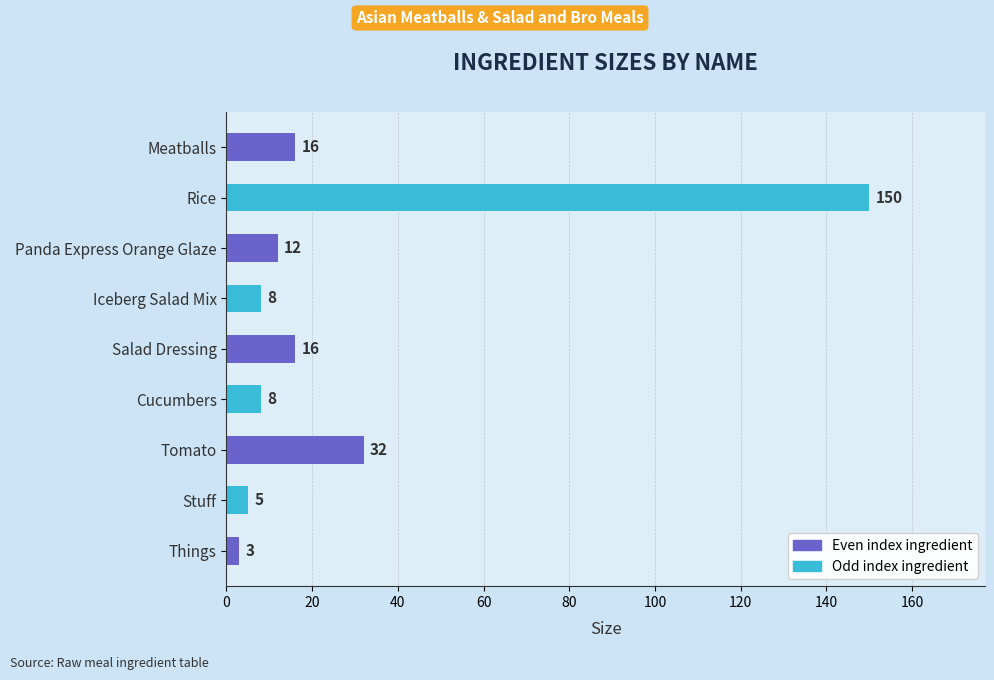

At which label is the value closest to 76?

Tomato